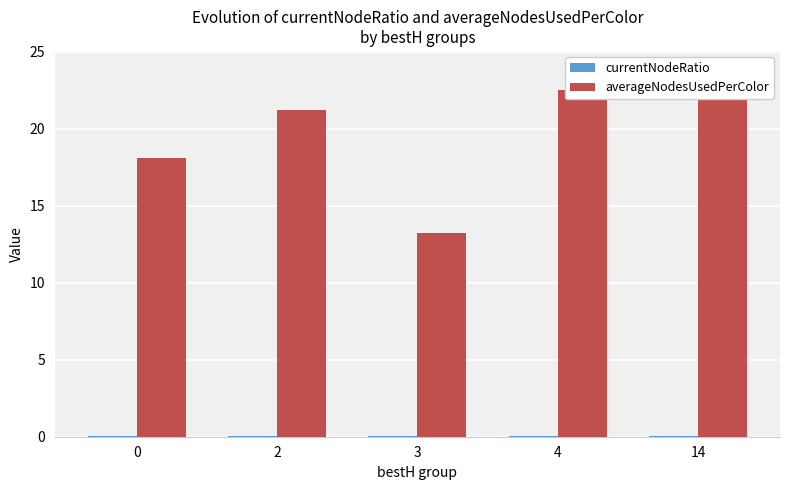

Reading left to right, what are all the values shown in this chart?

currentNodeRatio: 0.0	0.1	0.0	0.1	0.1
averageNodesUsedPerColor: 18.1	21.2	13.2	22.5	23.8